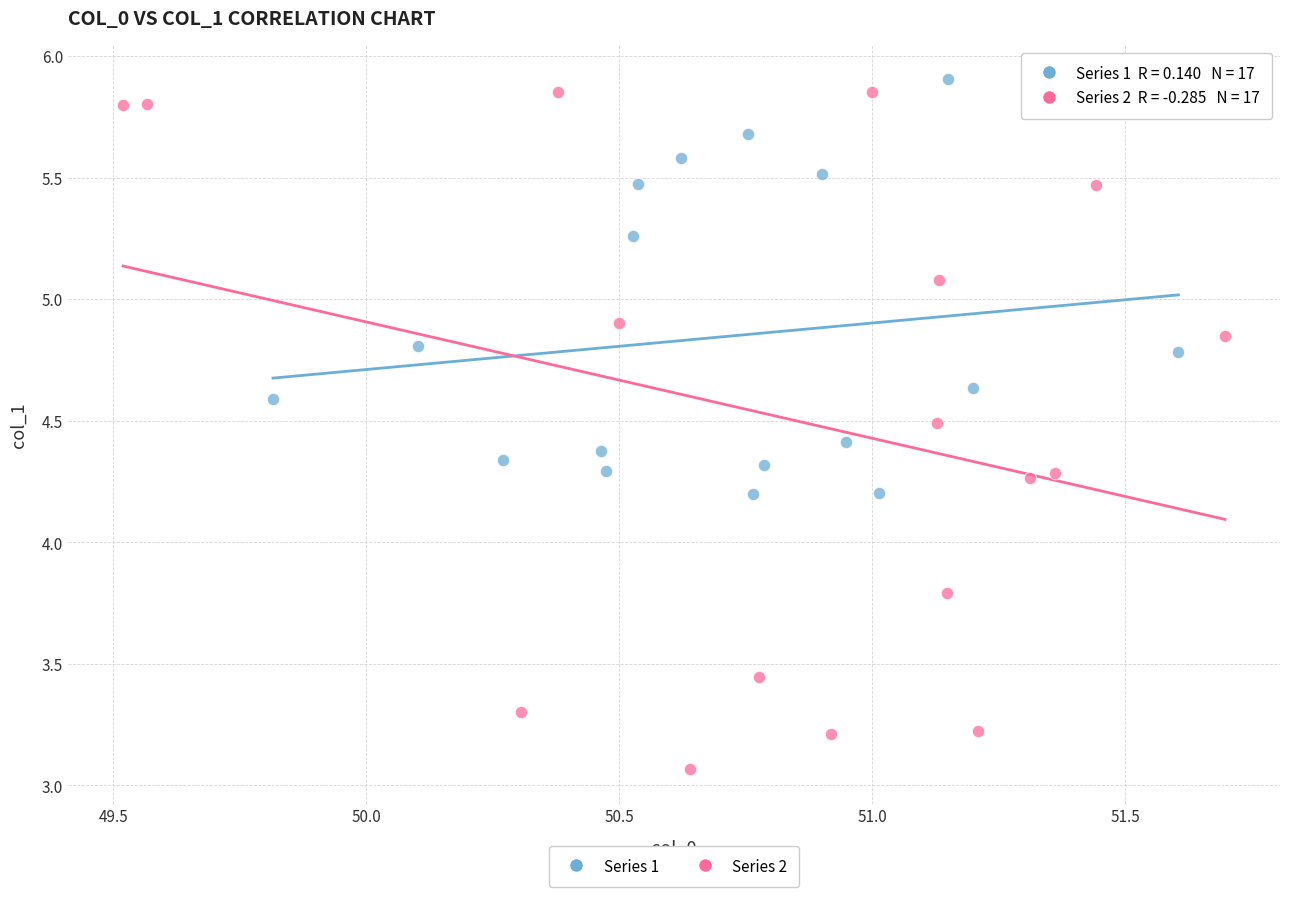

Which series has the largest Y range (max minus min)?

Series 2